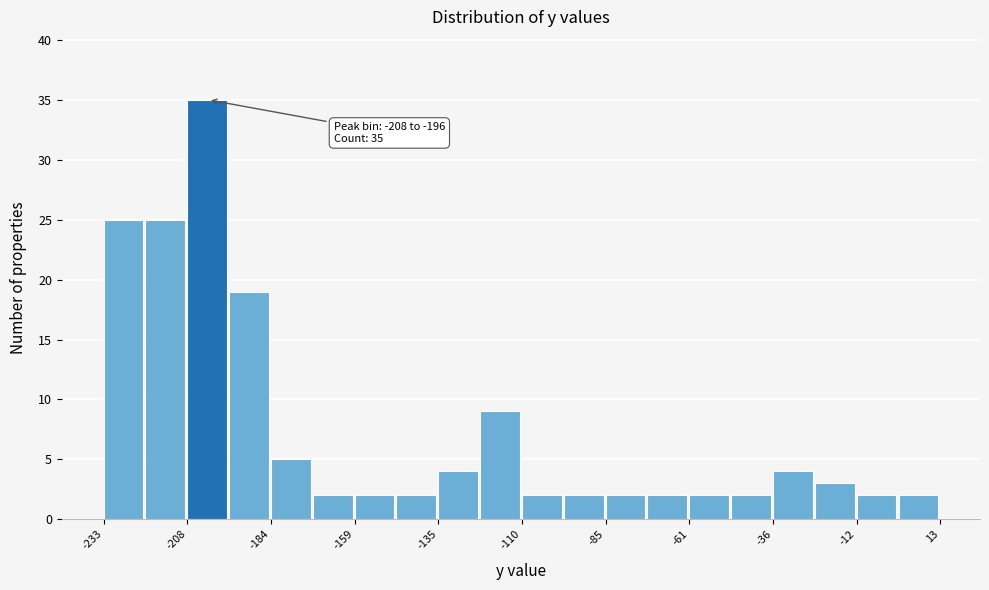

Read against the x-axis, roughly where is the centre of the tallest bar?

-205